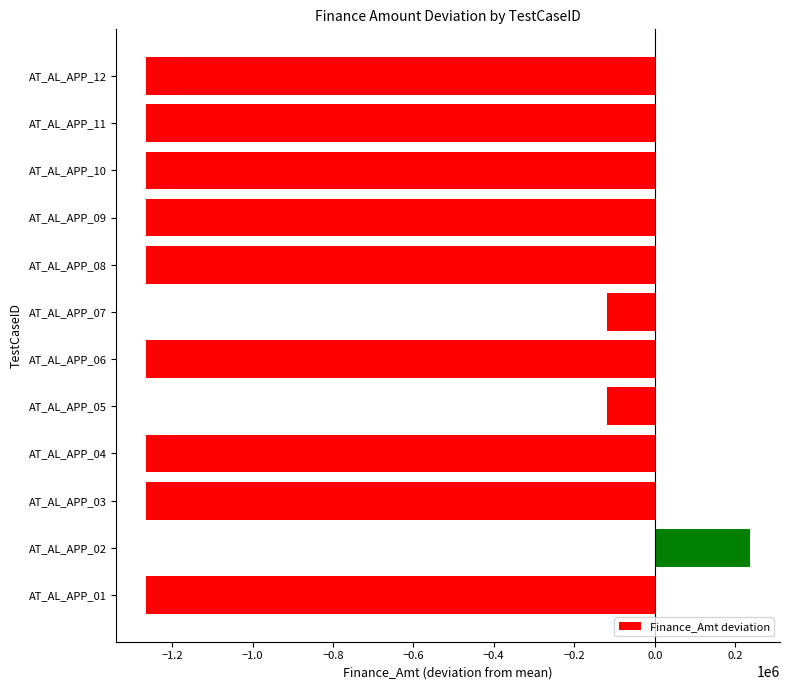

Is it true that the value at AT_AL_APP_09 is -1263666.7?

True